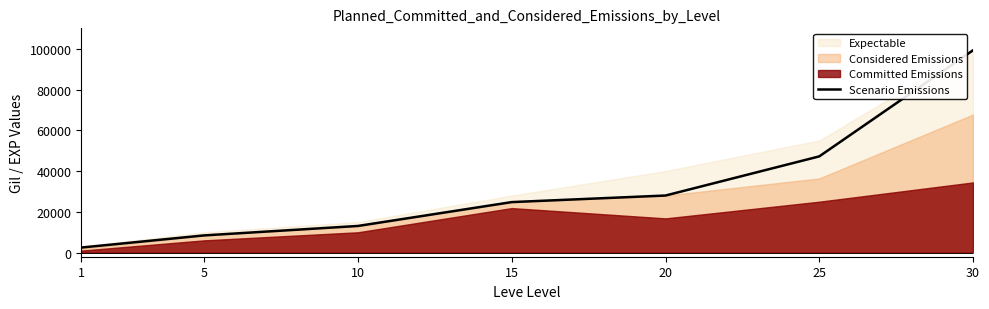

Approximately how many times larger is the value at 20 compared to 10?

2.1